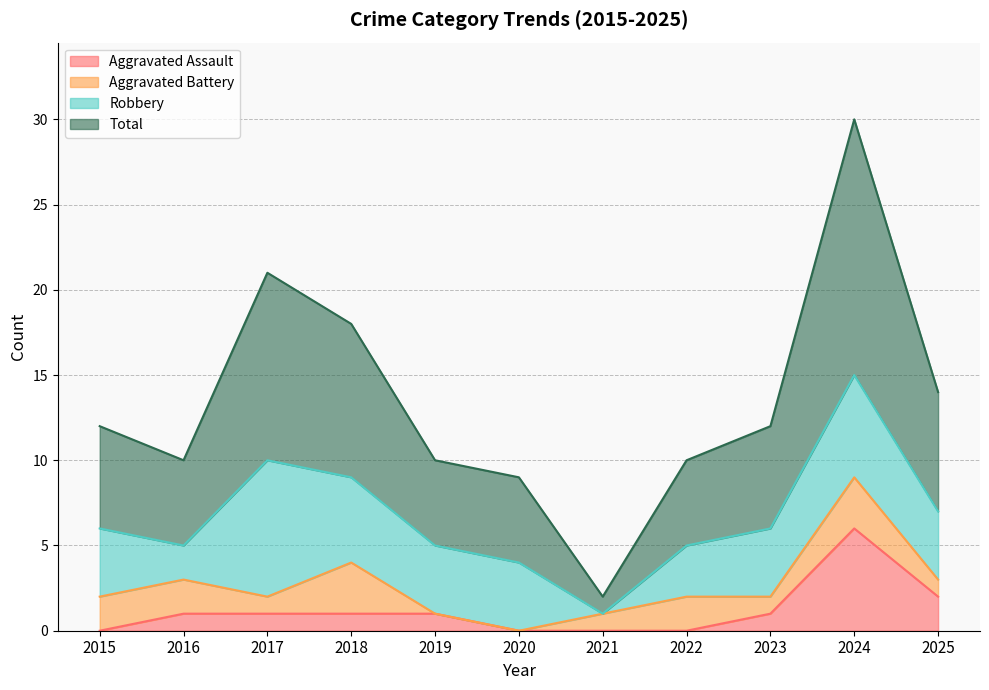

Does the chart have visible grid lines?

Yes